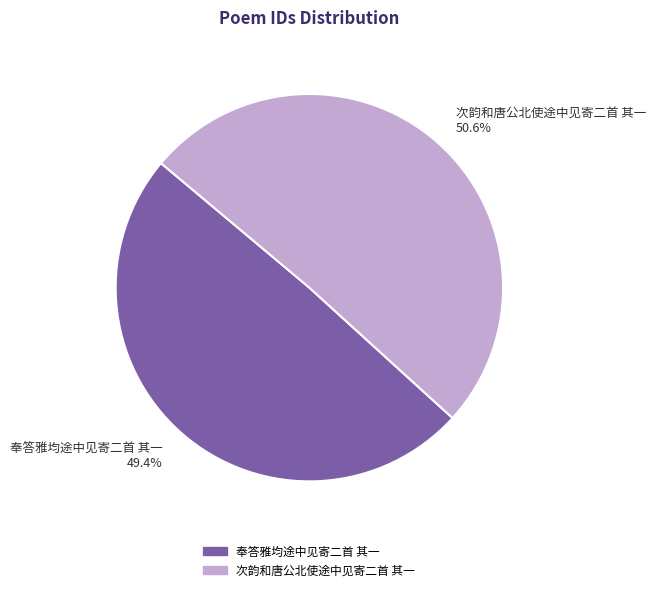

What percentage is NOT represented by 次韵和唐公北使途中见寄二首 其一?

49.4%